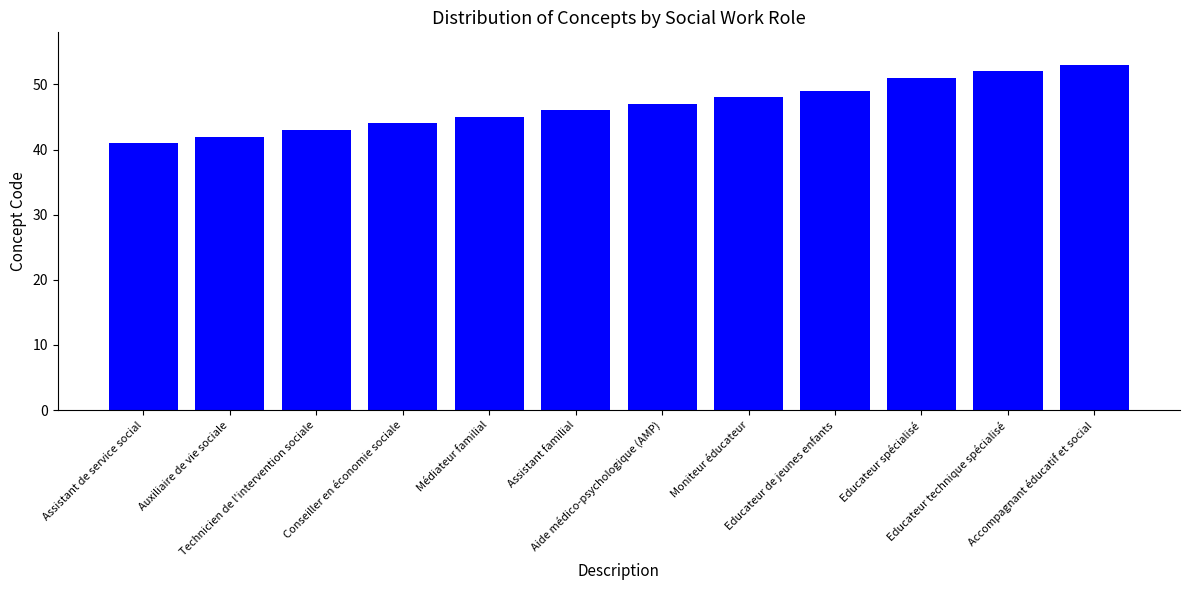

What is the average value?

47